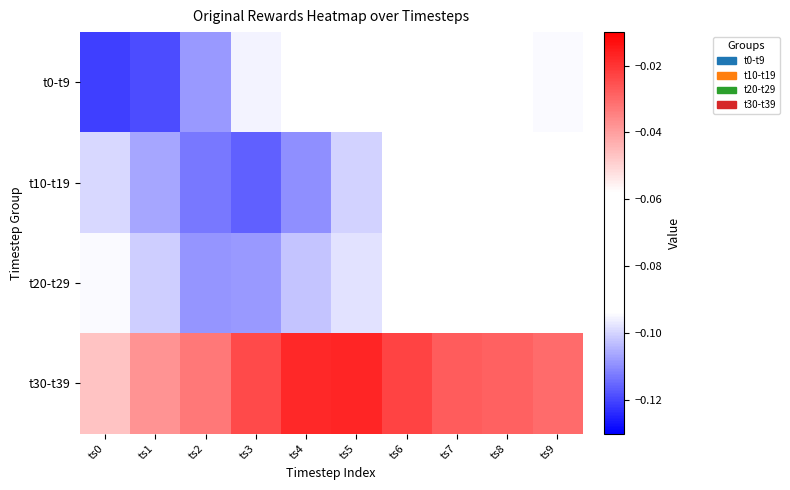

Which series changed the most between ts0 and ts8?

t0-t9